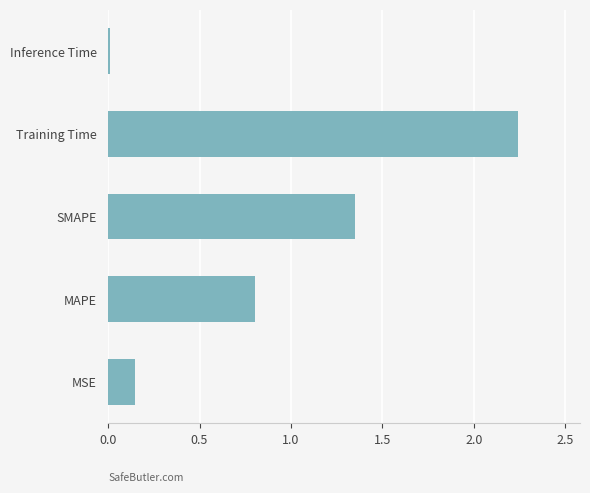

Is it true that the value at Training Time is 3.5?

False